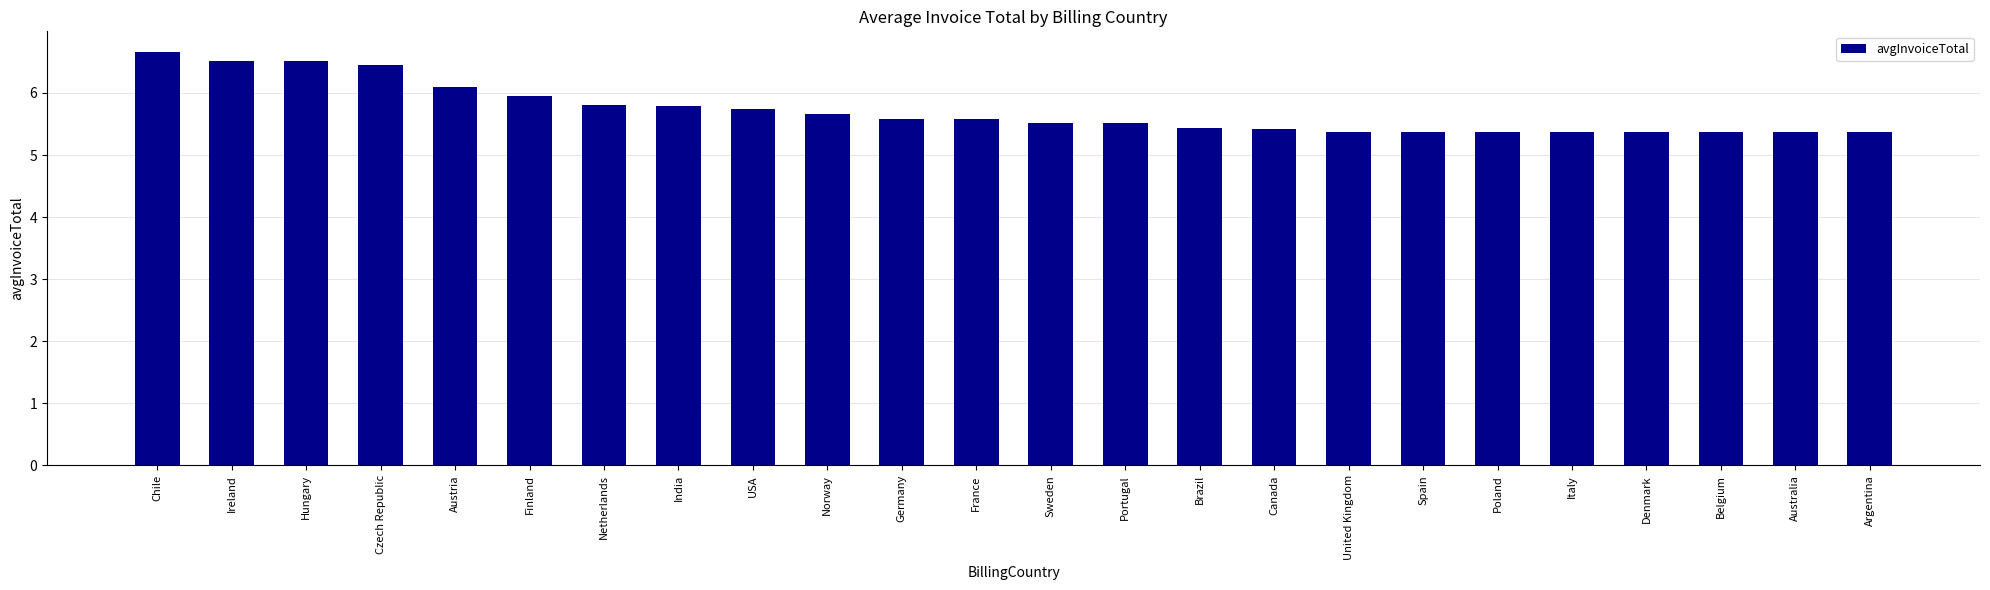

Reading right to left, list all the values displayed in this chart.

5.4	5.4	5.4	5.4	5.4	5.4	5.4	5.4	5.4	5.4	5.5	5.5	5.6	5.6	5.7	5.7	5.8	5.8	5.9	6.1	6.4	6.5	6.5	6.7